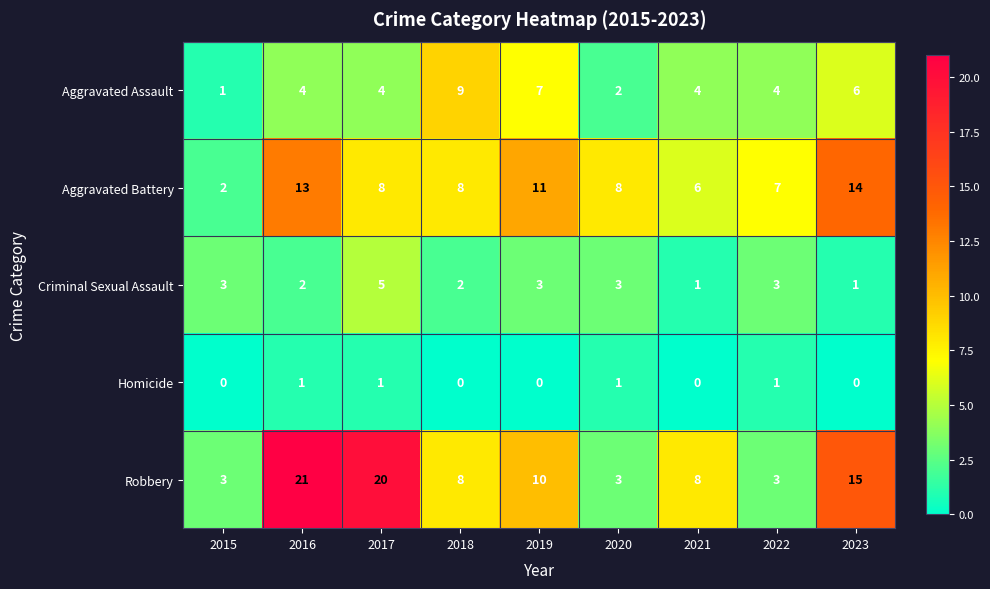

Count the number of data series in this chart.

5